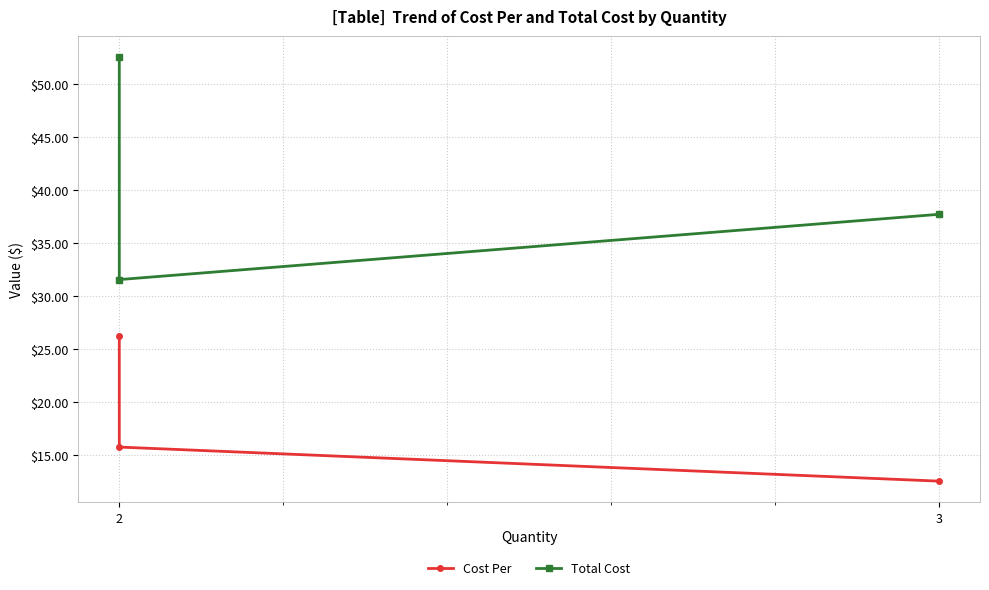

Does the chart have visible grid lines?

Yes